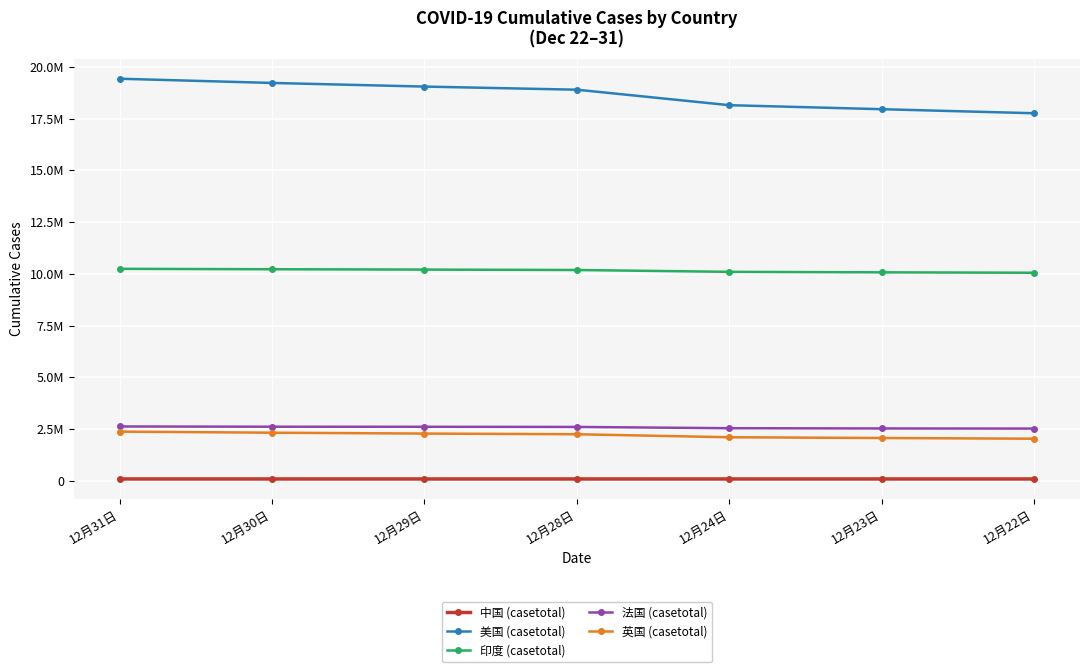

What are all the series names shown in the legend?

中国 (casetotal), 美国 (casetotal), 印度 (casetotal), 法国 (casetotal), 英国 (casetotal)